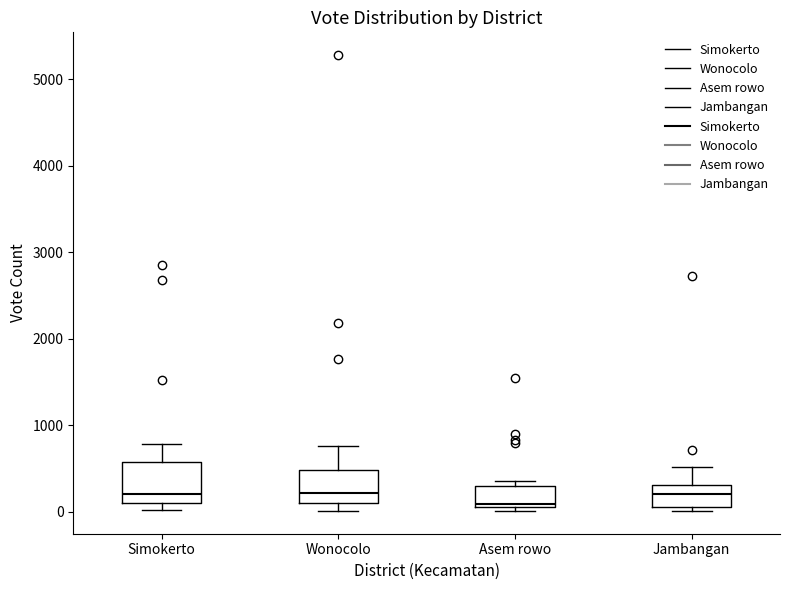

Reading left to right, transcribe this box plot: for each box, give where its median line is, the range the box spans, and where its two whiskers end, as read against the y-axis. The values are not printed on the chart, so give them approximately, as read against the axis.

Simokerto: median 200, box 100 to 600, whiskers 0 to 800
Wonocolo: median 200, box 100 to 500, whiskers 0 to 800
Asem rowo: median 100, box 0 to 300, whiskers 0 (just below the box's lower edge) to 400
Jambangan: median 200, box 0 to 300, whiskers 0 (just below the box's lower edge) to 500